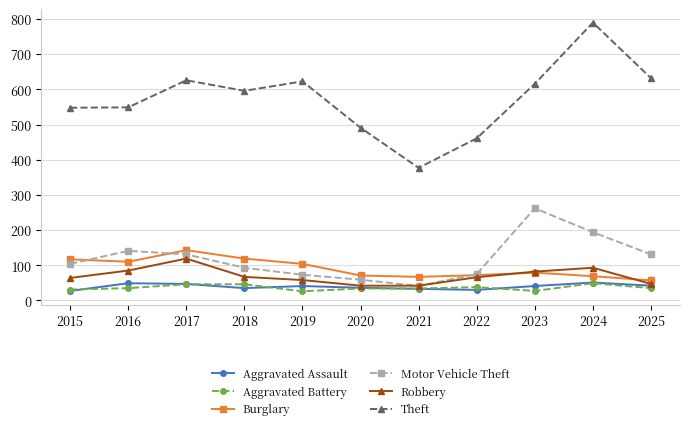

True or false: Aggravated Assault and Burglary intersect in this chart.

False